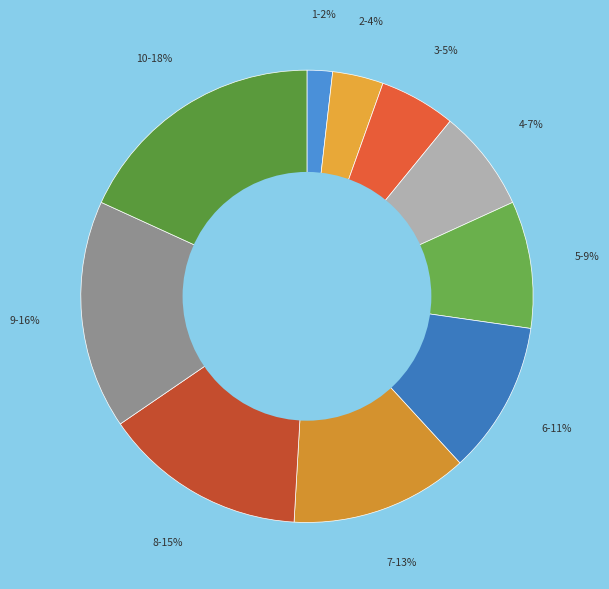

What percentage is the 4 slice, to the nearest percent?

7%